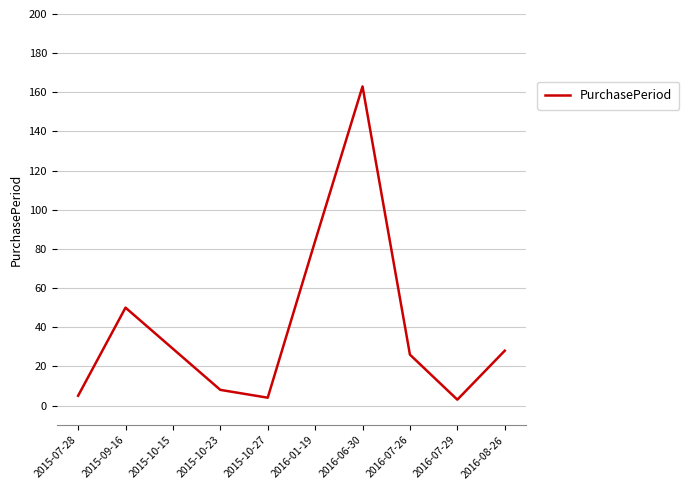

What is the change in value from 2015-10-15 to 2016-06-30?

+134